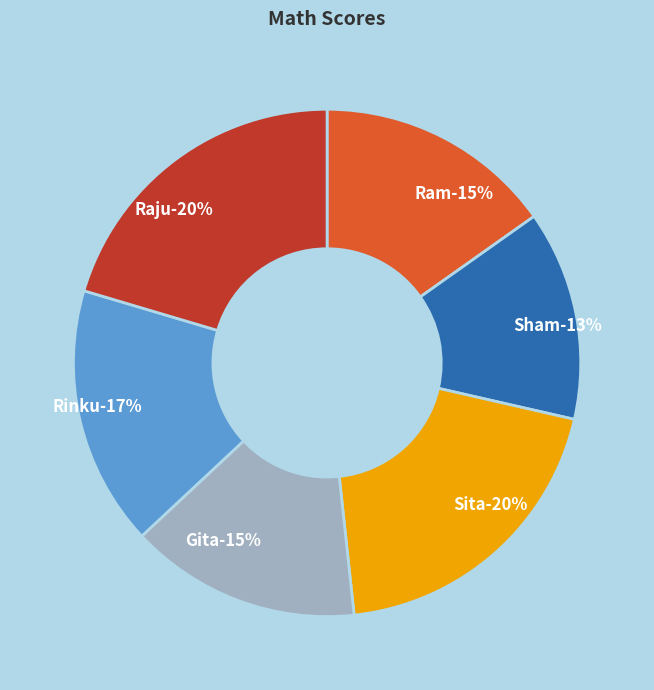

To the nearest percent, what is the difference between the largest and smallest slice percentages?

7%